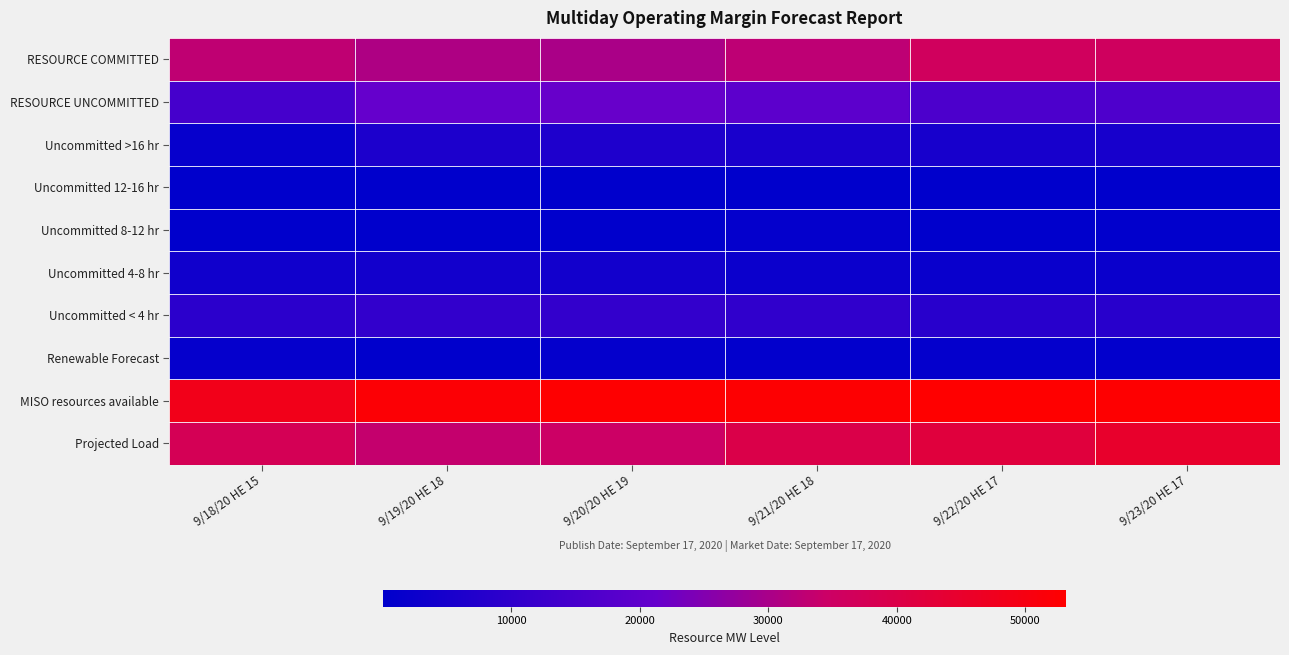

Which has a higher value, 9/19/20 HE 18 or 9/20/20 HE 19?

9/19/20 HE 18